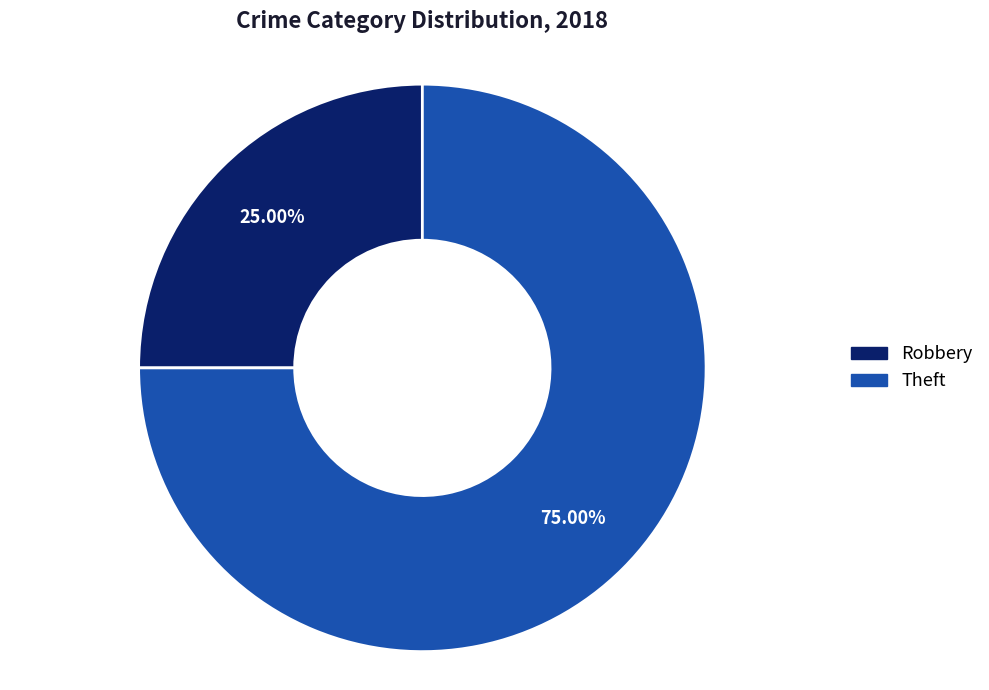

How many slices are in this pie chart?

2